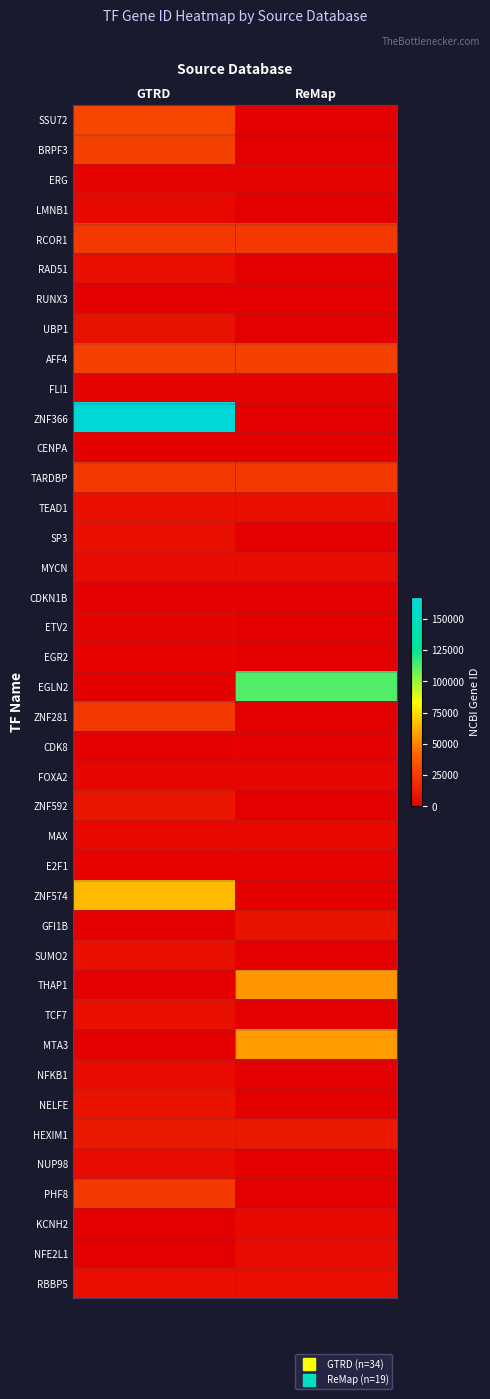

Count the number of data series in this chart.

40